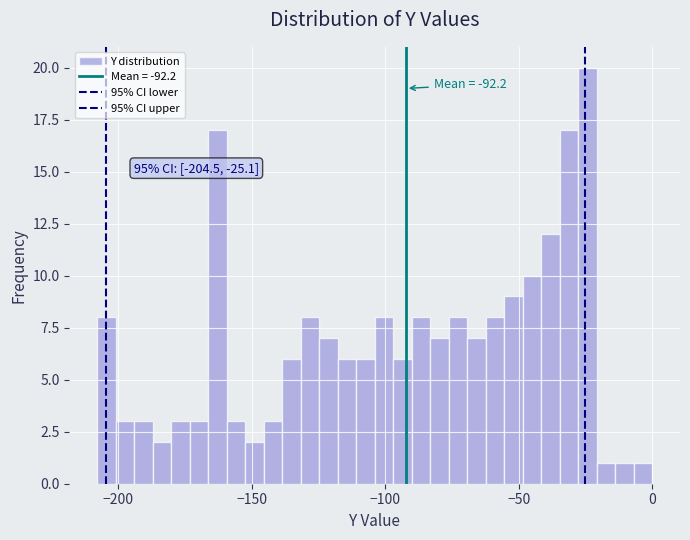

Read against the x-axis, roughly where is the centre of the tallest bar?

-25